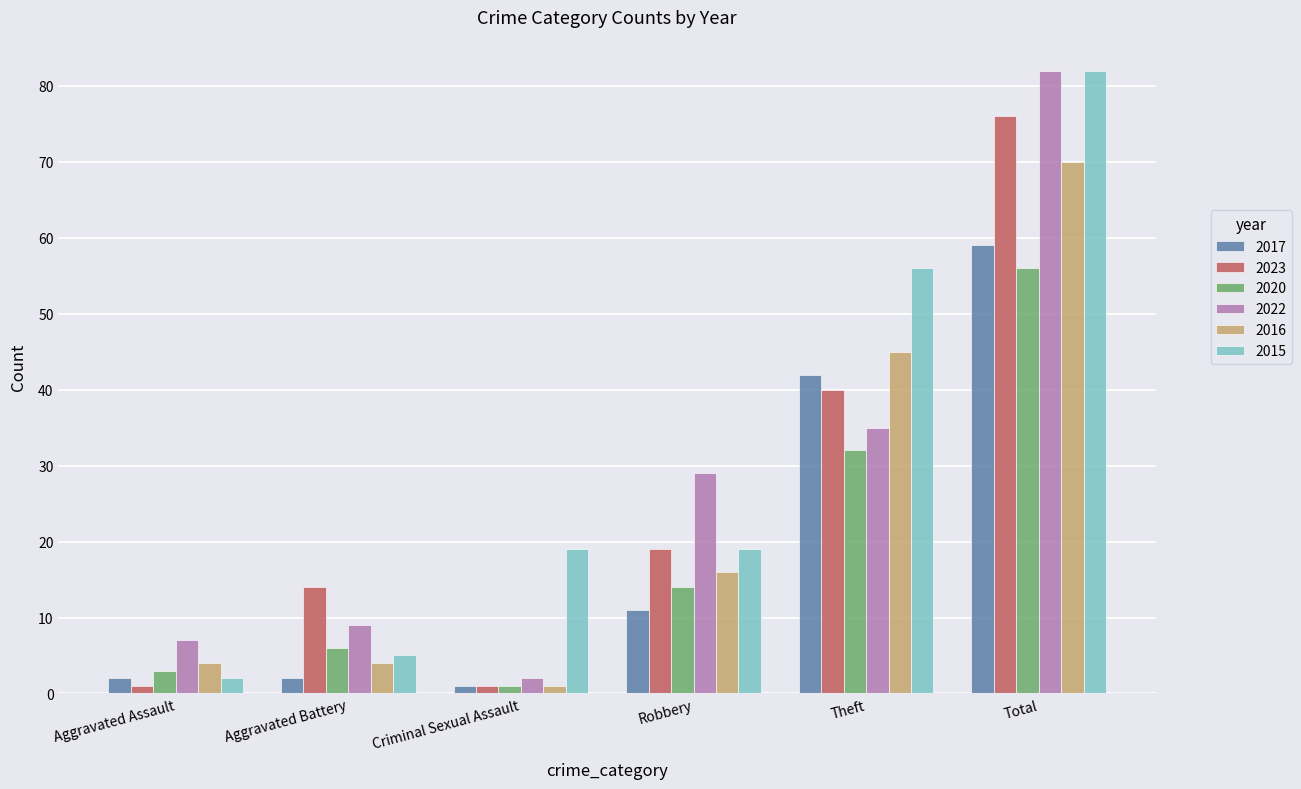

What is the difference between the 2016 values at Robbery and Aggravated Assault?

12